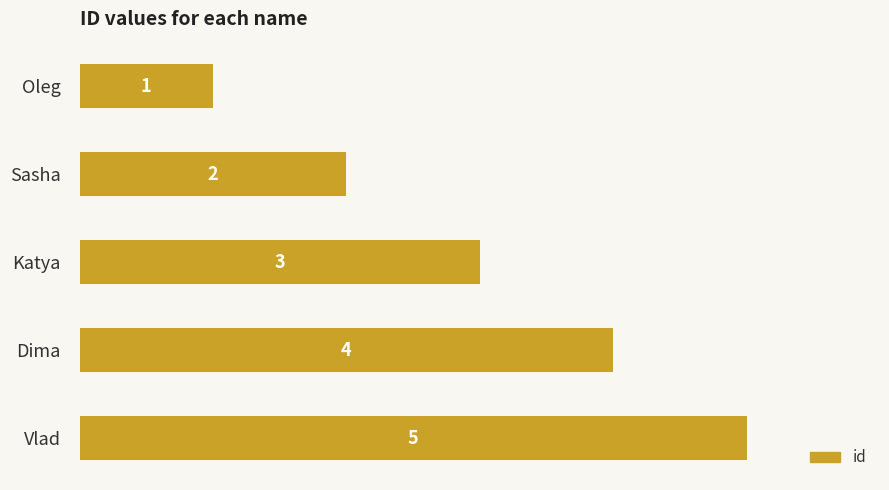

How many series are shown in this chart?

1